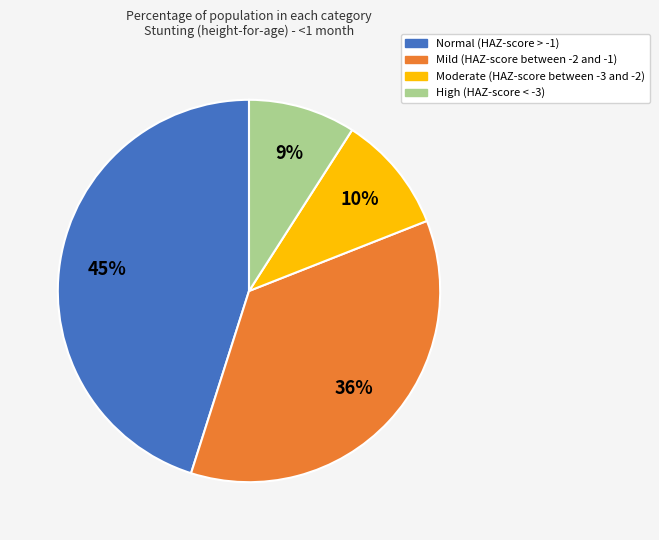

To the nearest percent, what is the difference between the largest and smallest slice percentages?

36%